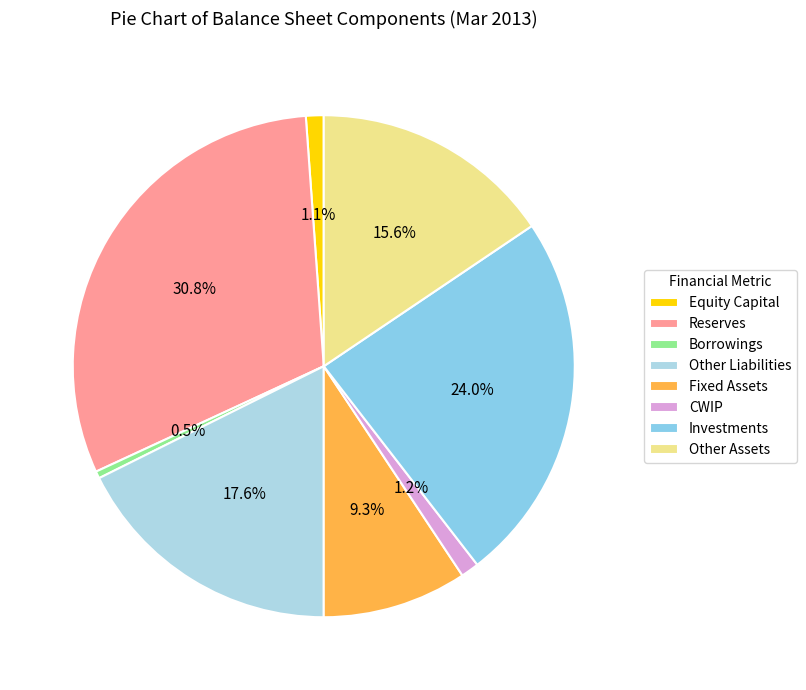

Approximately how many times larger is the value at Equity Capital compared to Other Assets?

0.1